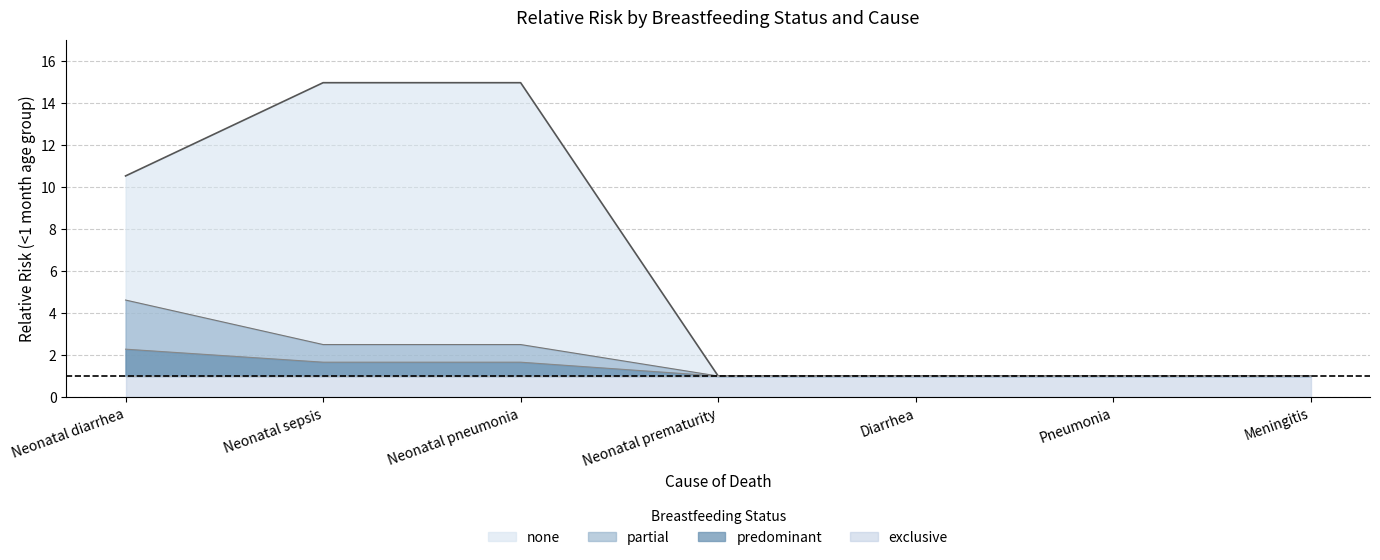

Where is none nearest to the value 7?

Neonatal diarrhea